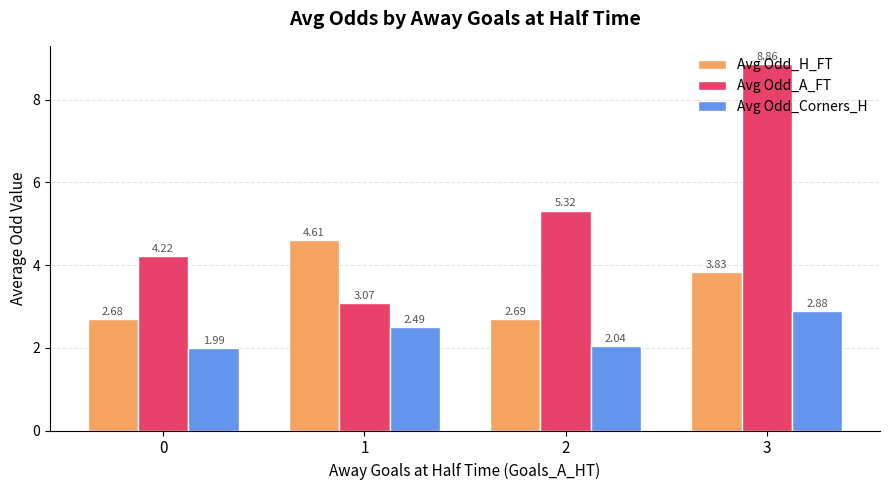

What is the difference between the maximum and minimum values in the Avg Odd_H_FT series?

1.9